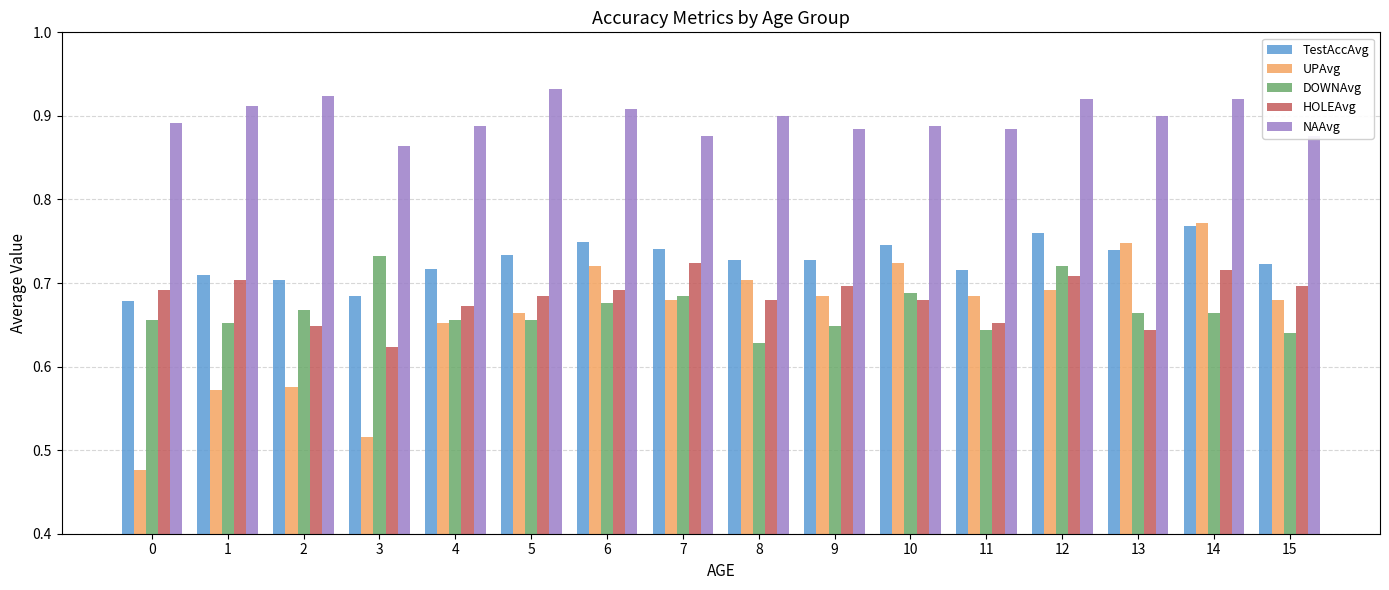

Is the value of UPAvg at 6 greater than the value of TestAccAvg at 2?

Yes